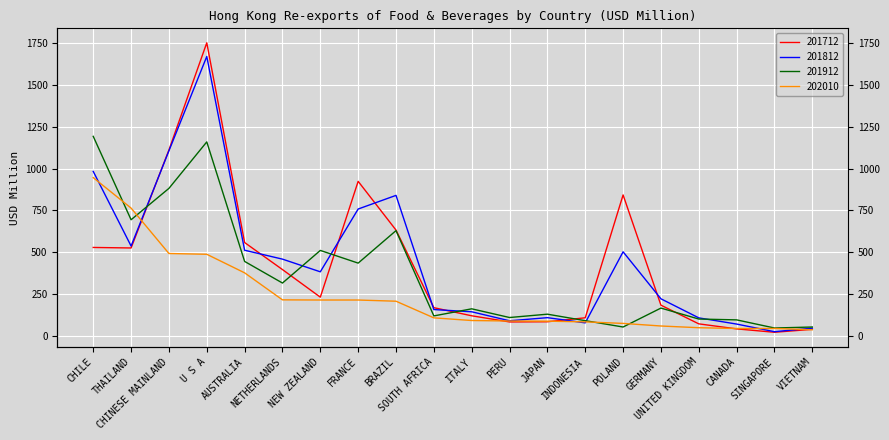

What are all the series names shown in the legend?

201712, 201812, 201912, 202010